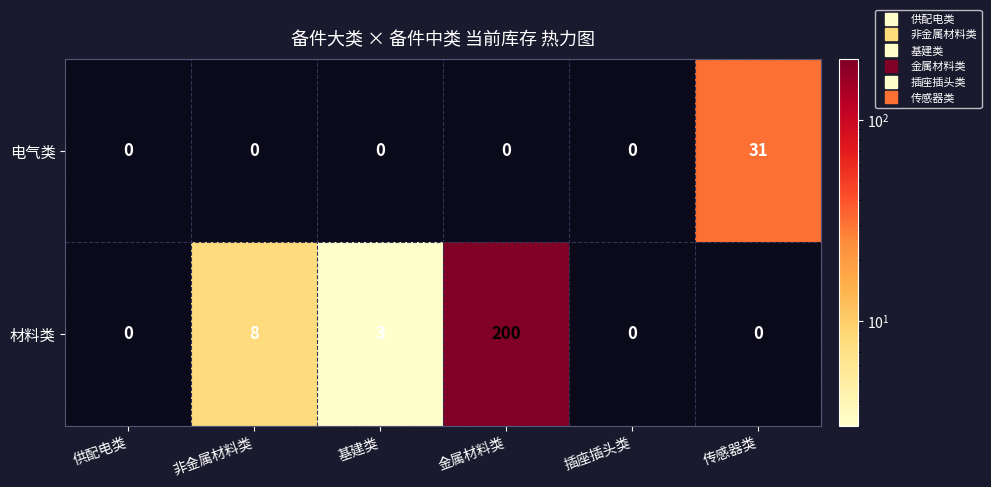

How many data points does each series have?

6